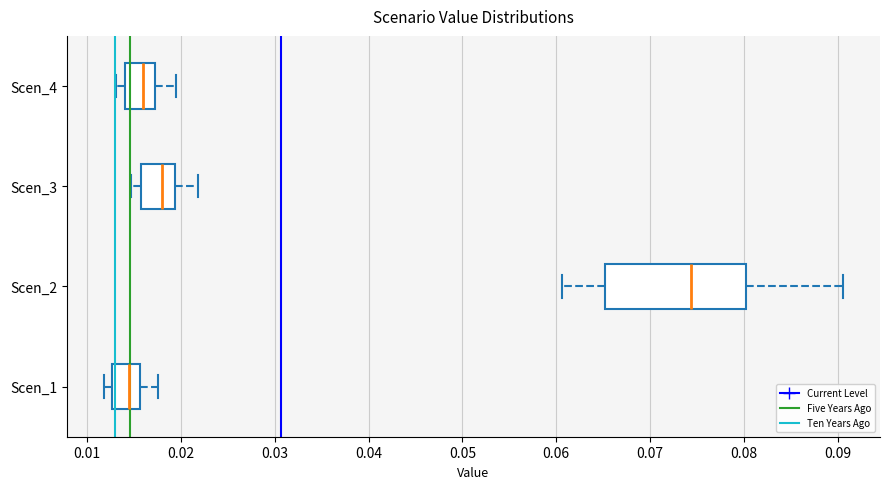

Comparing the boxes themselves (not the whiskers), which one is the widest?

Scen_2